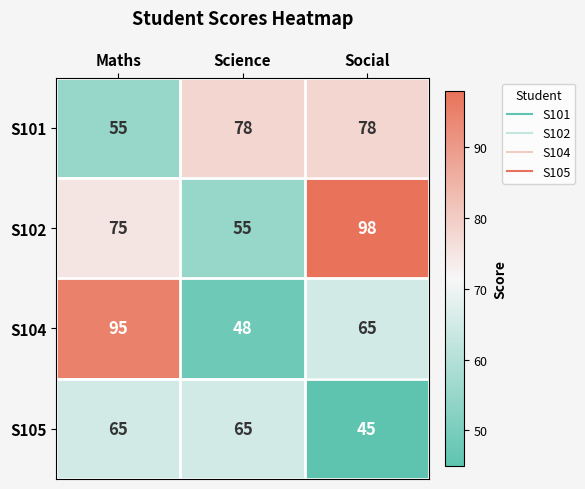

What is the sum of the S102 values at Maths and Social?

173